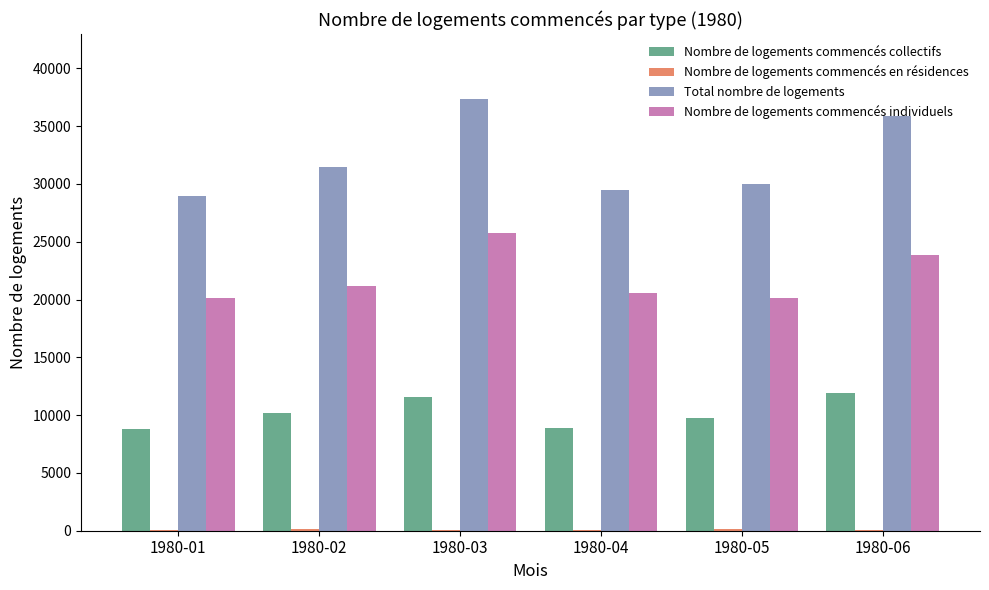

Where is Nombre de logements commencés individuels nearest to the value 22919?

1980-06